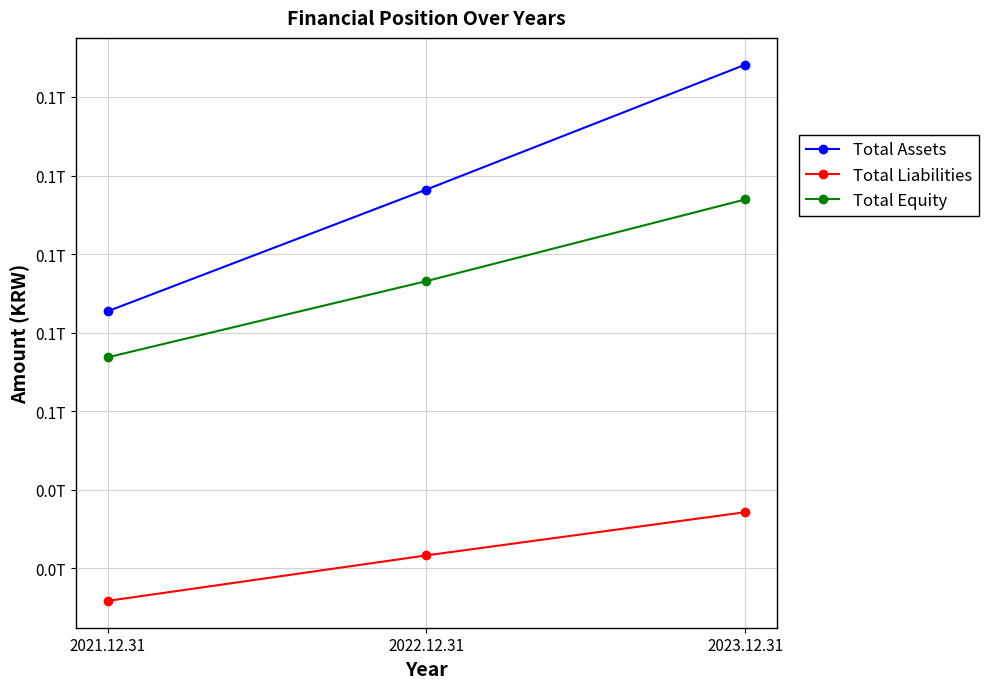

What is the maximum value for Total Assets?

148212569849